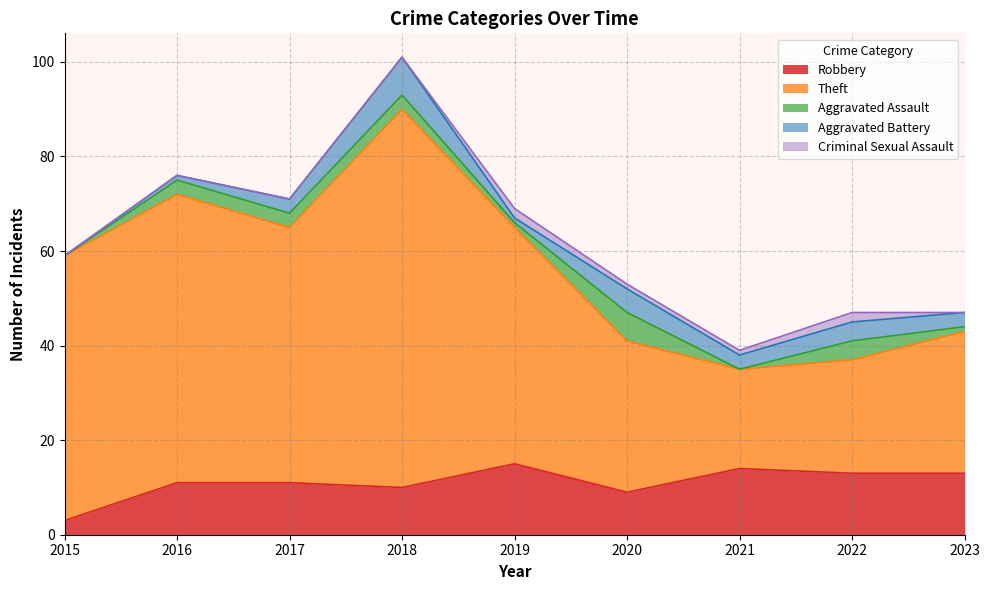

What are all the series names shown in the legend?

Robbery, Theft, Aggravated Assault, Aggravated Battery, Criminal Sexual Assault